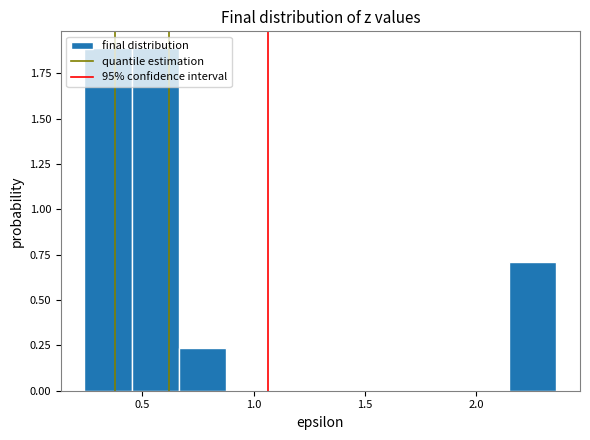

Reading left to right, list every bar in this chart as the range it spans on the x-axis followed by its height. Neither the bar edges nor the heights are printed on the chart, so give them approximately, as read against the axes.

0.25 to 0.45: 1.90
0.45 to 0.65: 1.90
0.65 to 0.90: 0.25
0.90 to 1.10: 0
1.10 to 1.30: 0
1.30 to 1.50: 0
1.50 to 1.70: 0
1.70 to 1.95: 0
1.95 to 2.15: 0
2.15 to 2.35: 0.70